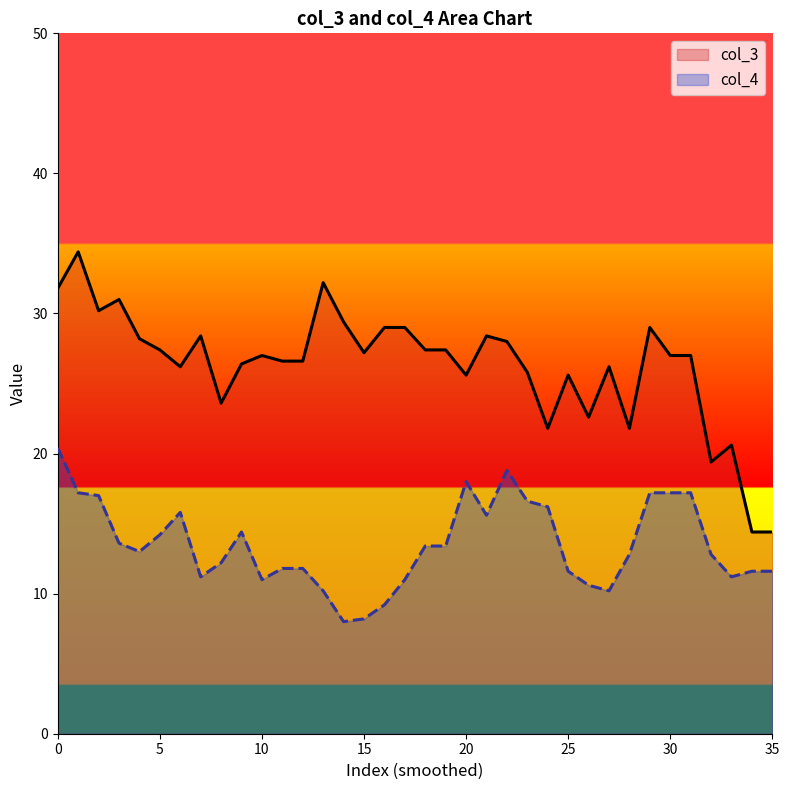

True or false: col_4 has more than 2 interior local peaks.

True